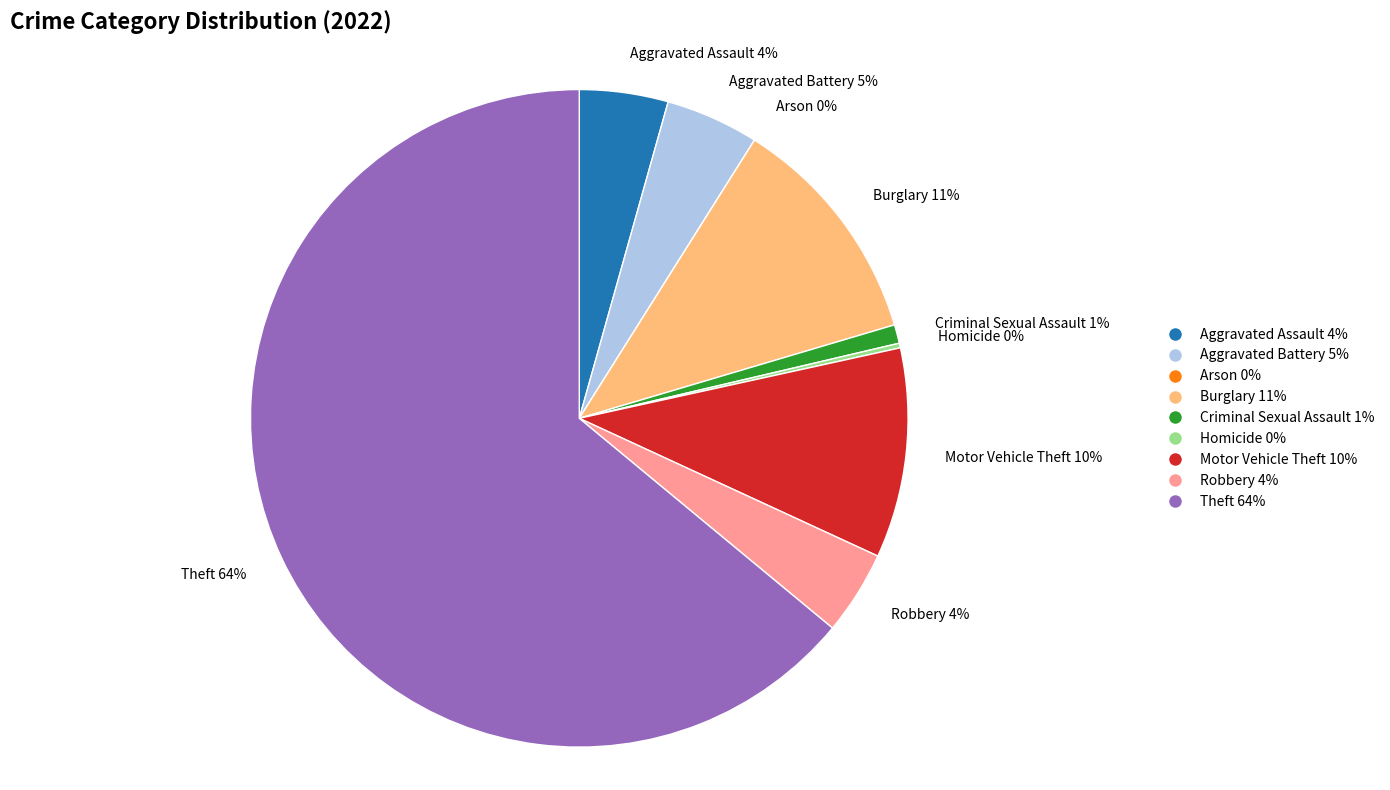

Count the number of slices in the pie.

9